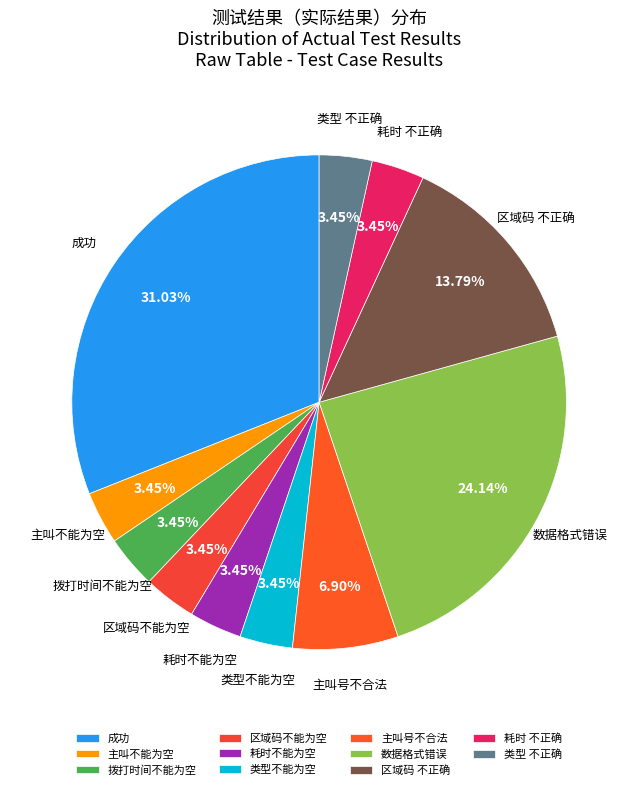

Combined, do 区域码 不正确 and 拨打时间不能为空 account for over 50%?

No